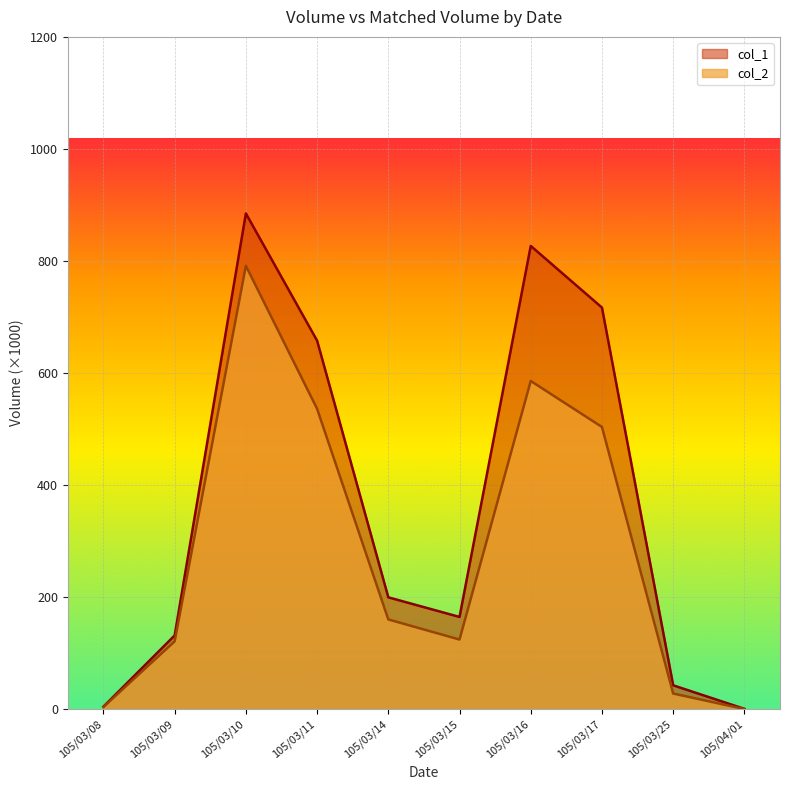

True or false: col_2 and col_1 cross at least once.

False